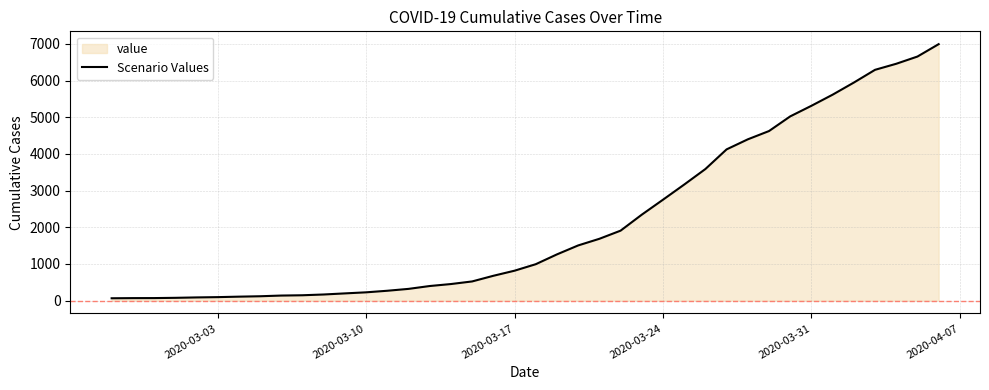

What is the difference between the maximum and minimum values?

6931